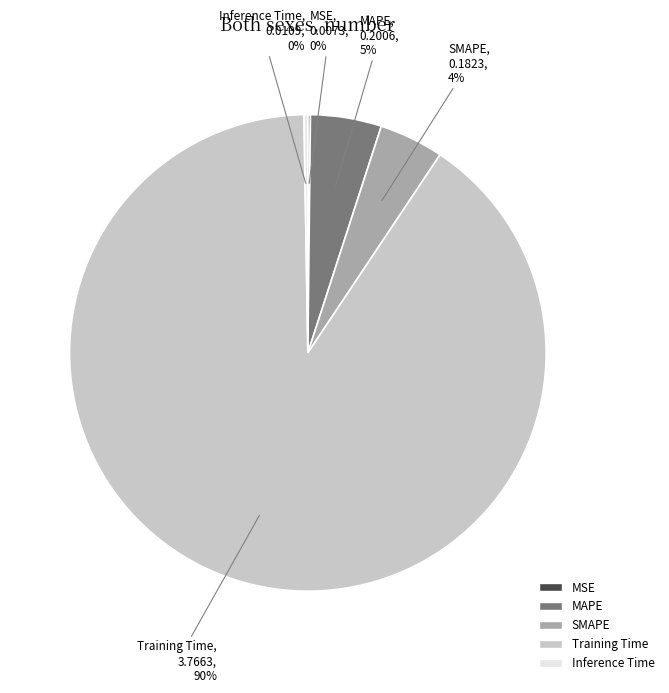

Which slice is the largest?

Training Time